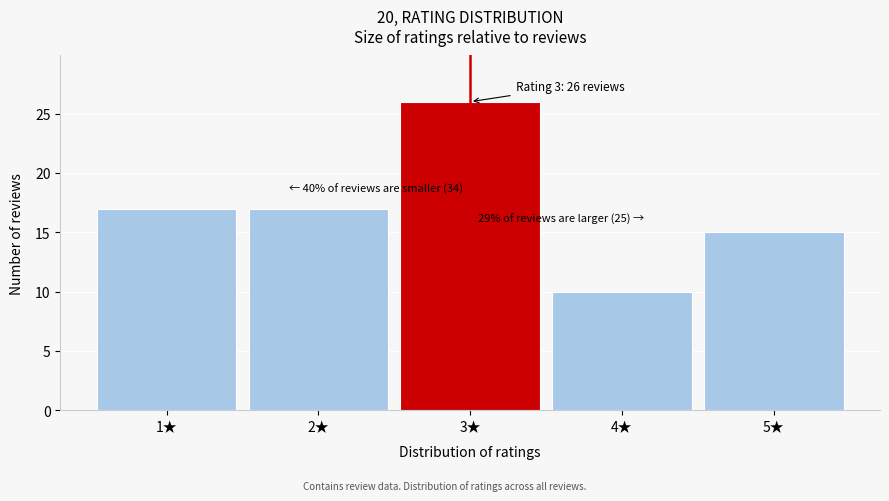

Which range on the x-axis has the tallest bar?

2.5 to 3.5